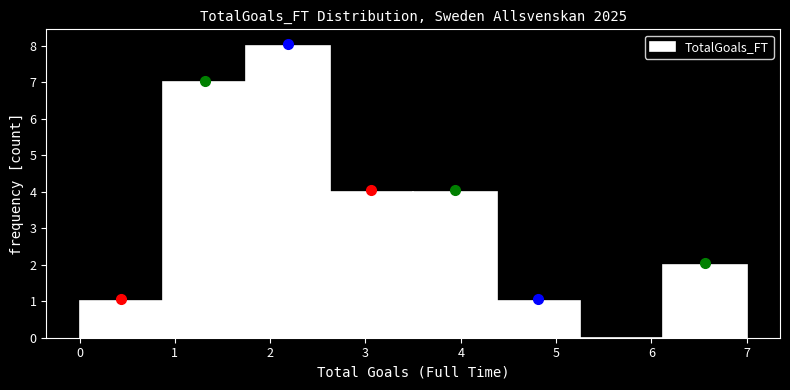

Reading left to right, list every bar in this chart as the range it spans on the x-axis followed by its height. Neither the bar edges nor the heights are printed on the chart, so give them approximately, as read against the axes.

0.0 to 0.9: 1
0.9 to 1.8: 7
1.8 to 2.6: 8
2.6 to 3.5: 4
3.5 to 4.4: 4
4.4 to 5.3: 1
5.3 to 6.1: 0
6.1 to 7.0: 2